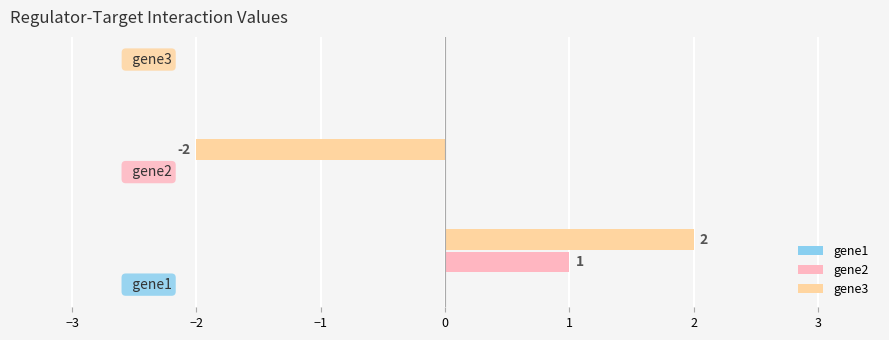

How many gene2 values are between 0 and 1?

3